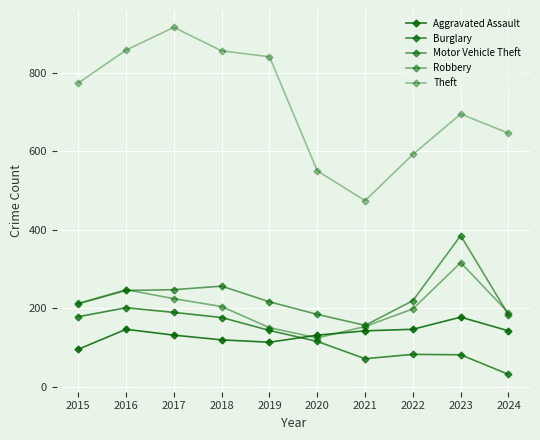

How many lines are shown in the chart?

5